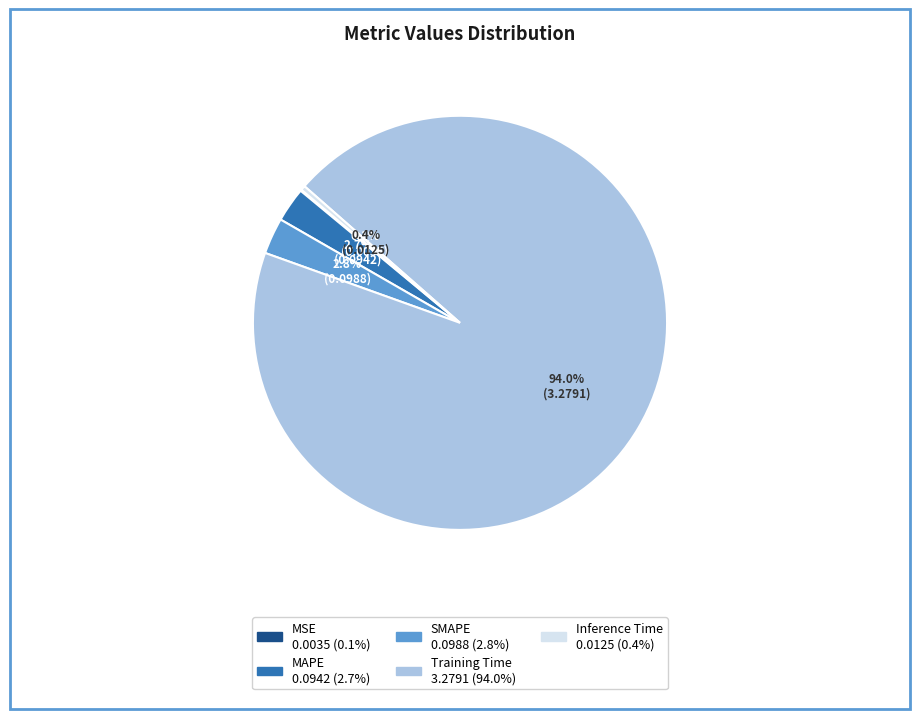

What is the total percentage of MAPE and Inference Time?

3.1%